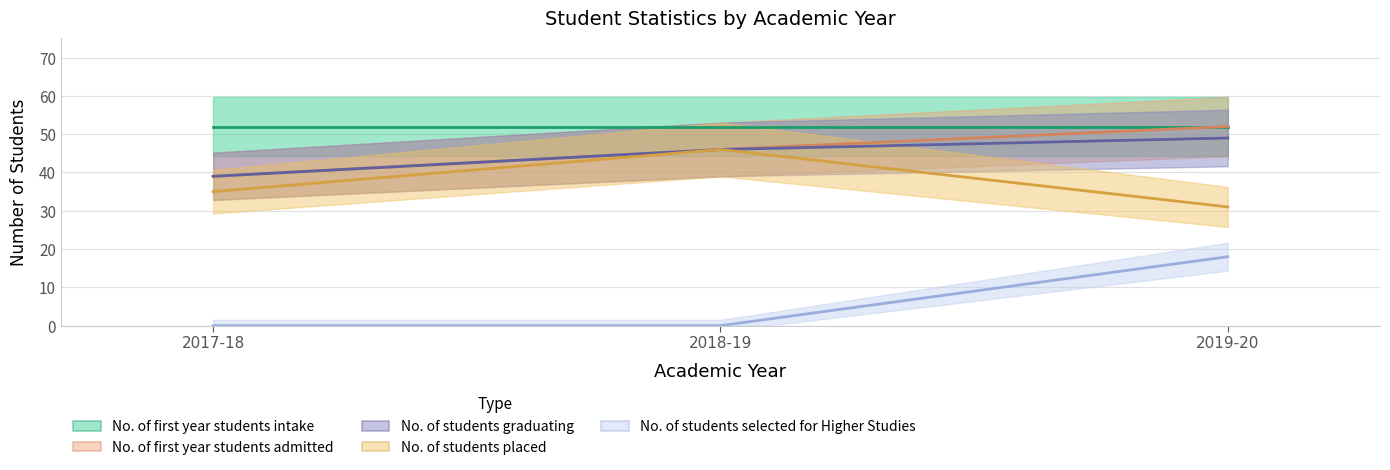

Read the No. of first year students intake value at 2019-20.

52